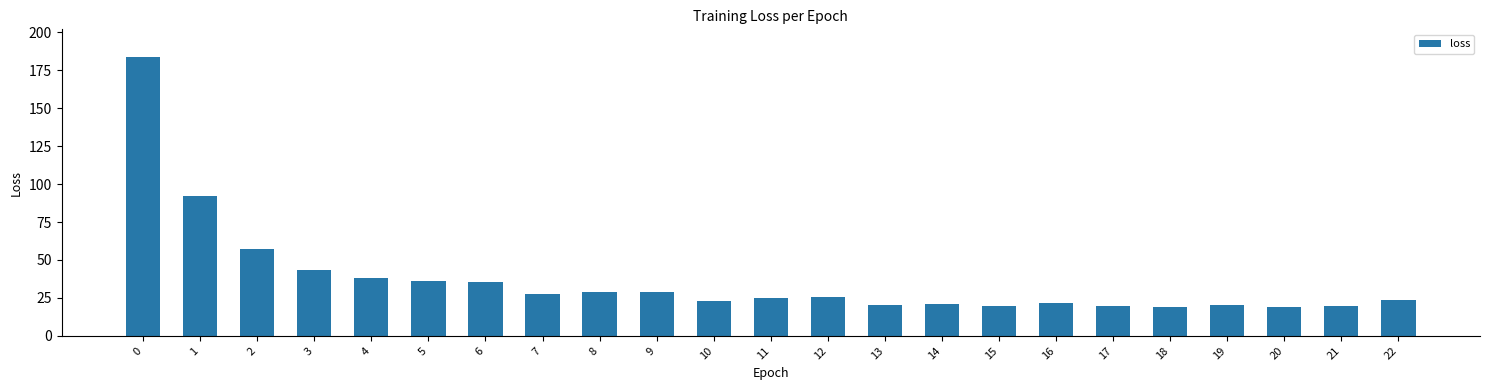

The chart shows a value of 34.3 at 16. True or false?

False